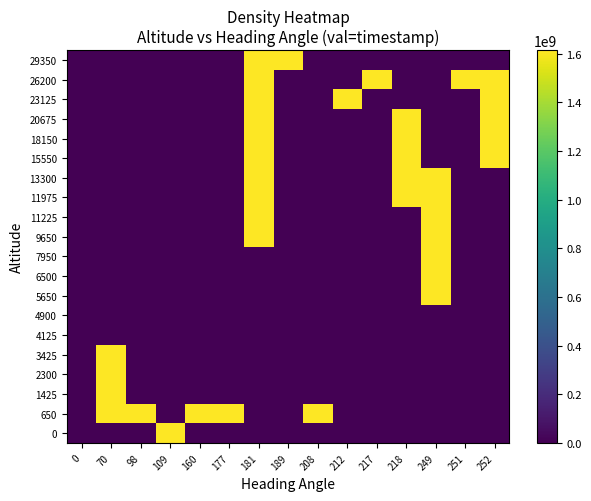

How many distinct data groups are displayed?

20